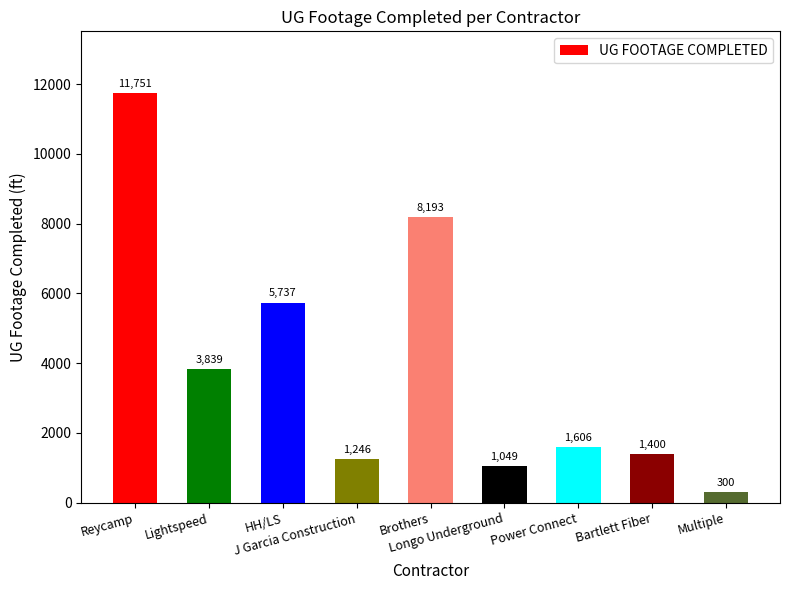

What is the change in value from Lightspeed to Longo Underground?

-2790